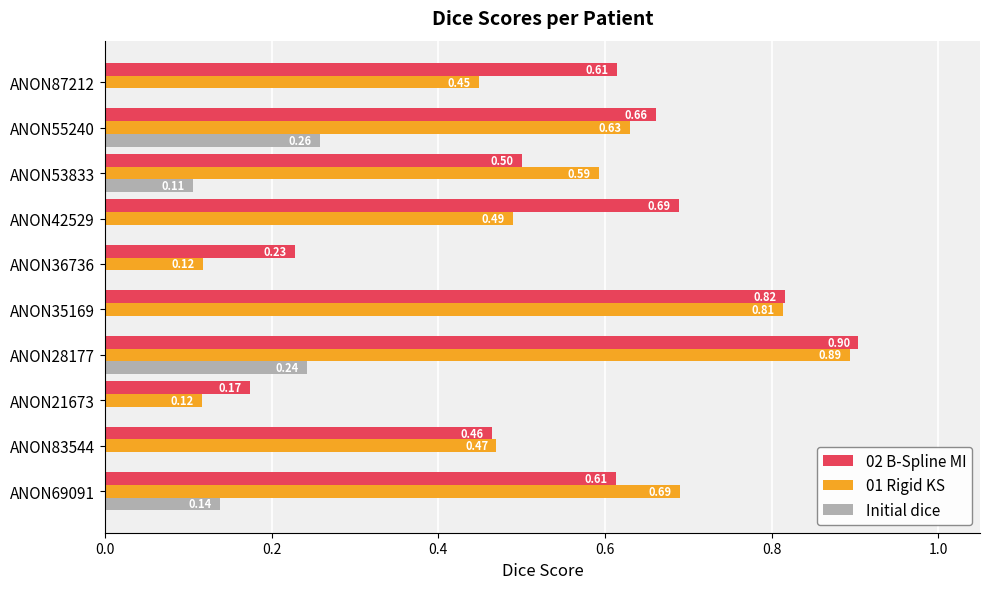

Between ANON83544 and ANON35169, which series saw the biggest shift?

02 B-Spline MI